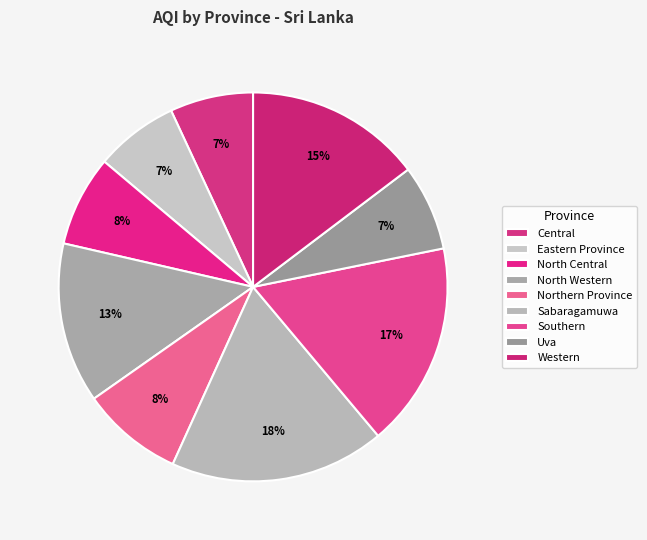

What is the smallest slice in the pie chart?

Central